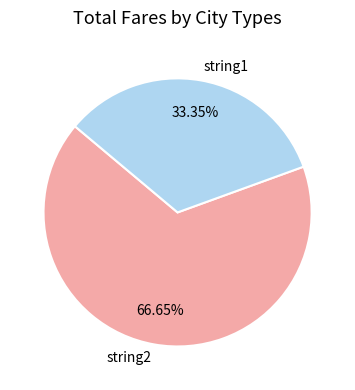

To the nearest percent, what portion does string2 represent?

67%